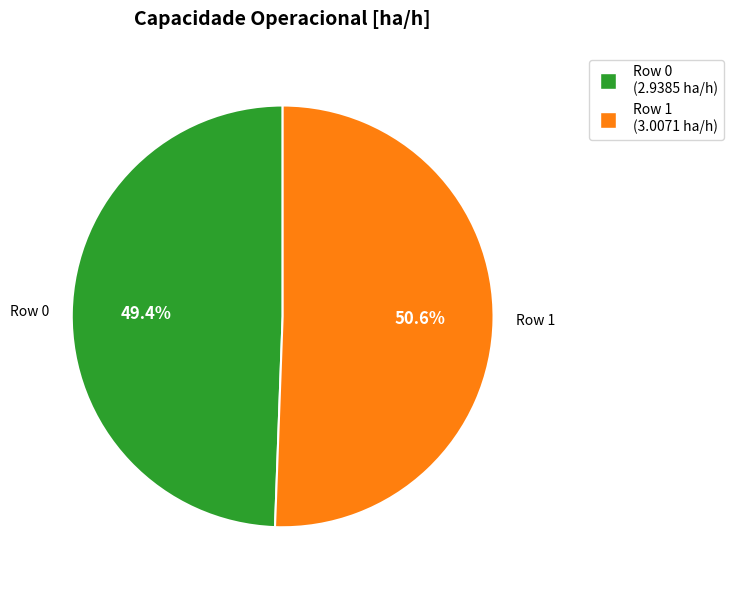

Which category accounts for the majority?

Row 1